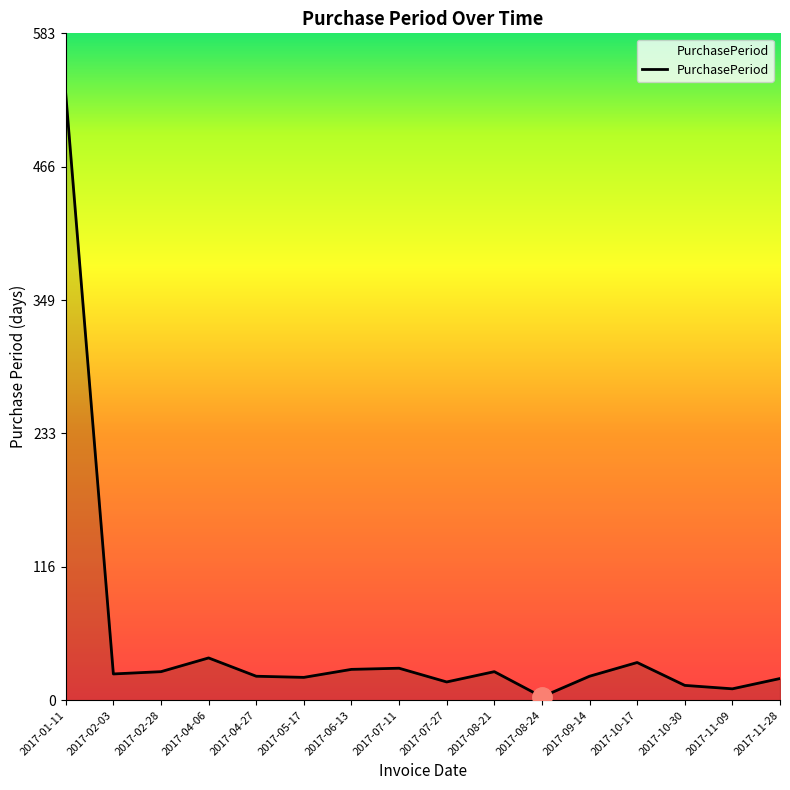

Which category has the lowest value across all series?

2017-08-24